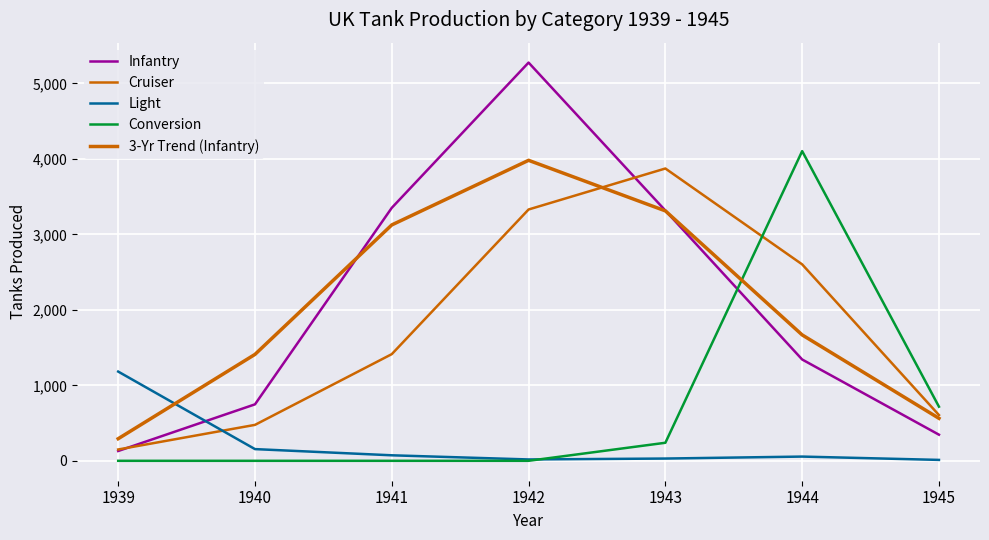

At 1945, list the series in order from largest to smallest.

Conversion, Cruiser, 3-Yr Trend (Infantry), Infantry, Light